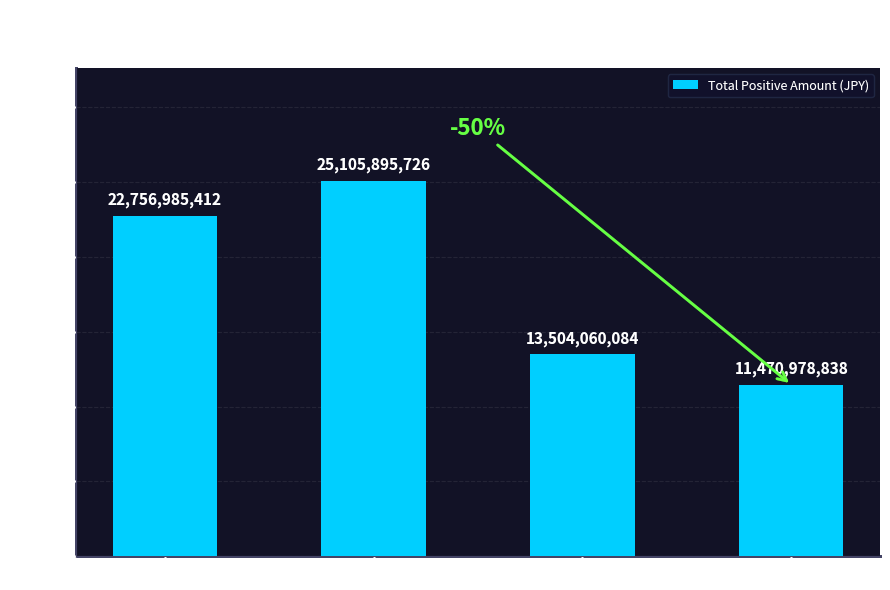

Does the chart contain any negative values?

No